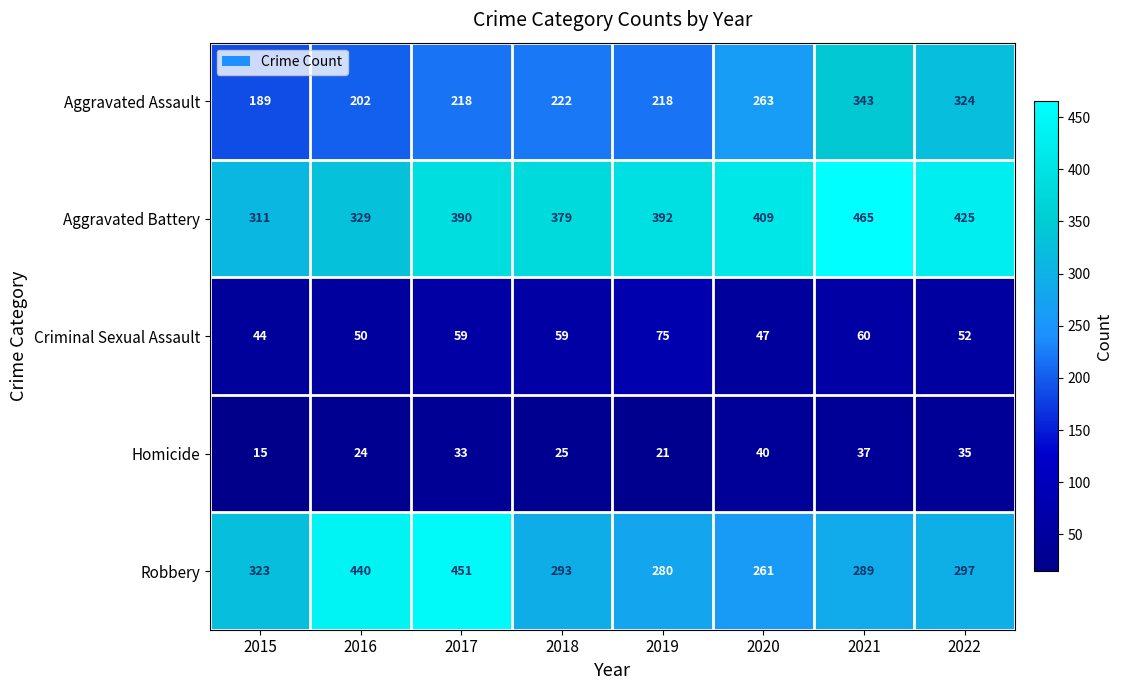

Which series has the largest total across all categories?

Aggravated Battery